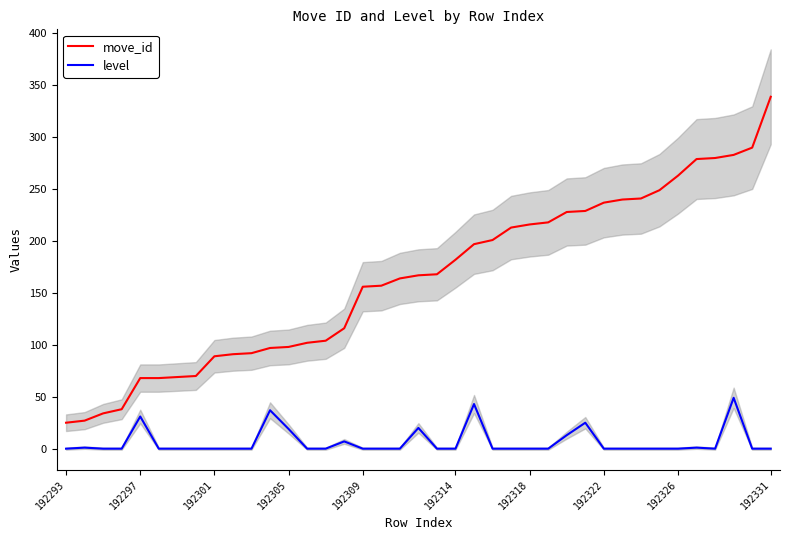

What is the minimum value for move_id?

25